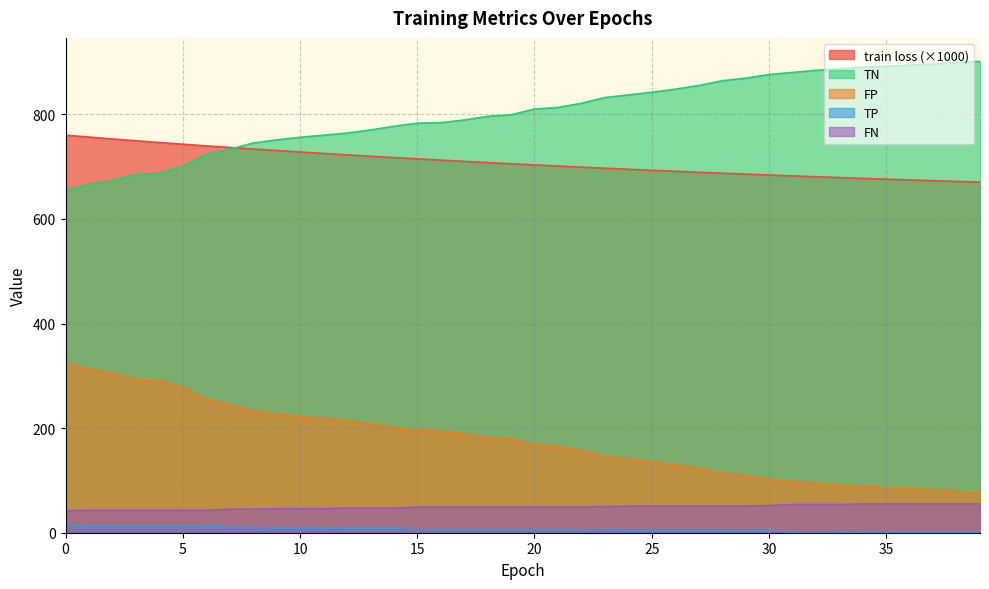

Which category has the highest value across all series?

39